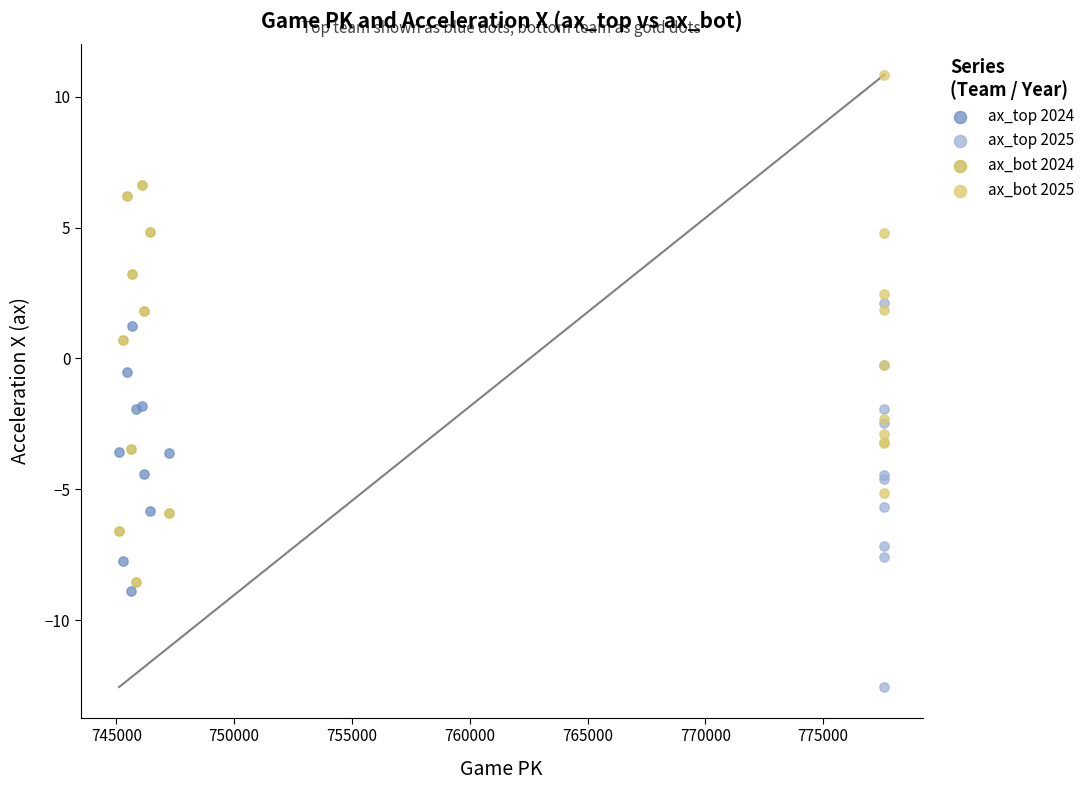

Which series has the largest Y range (max minus min)?

ax_bot 2025